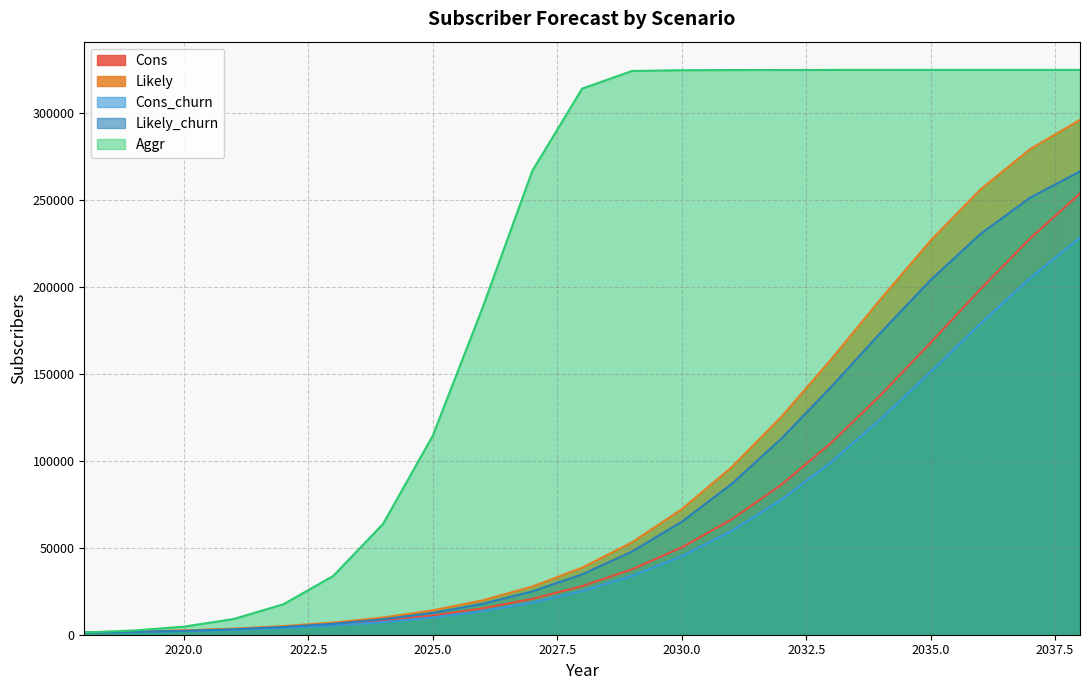

What is the difference between the maximum and minimum values in the Likely_churn series?

265488